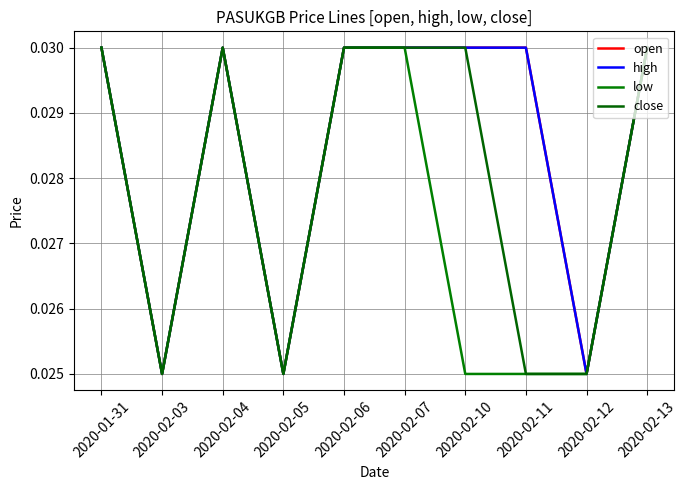

True or false: open and close cross at least once.

False